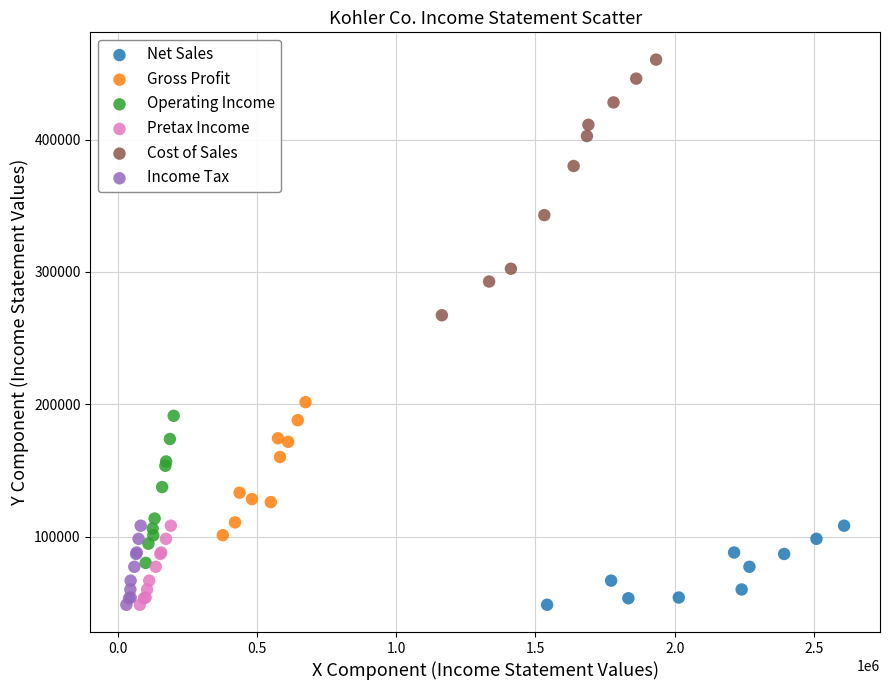

Which series reaches the maximum Y coordinate?

Cost of Sales